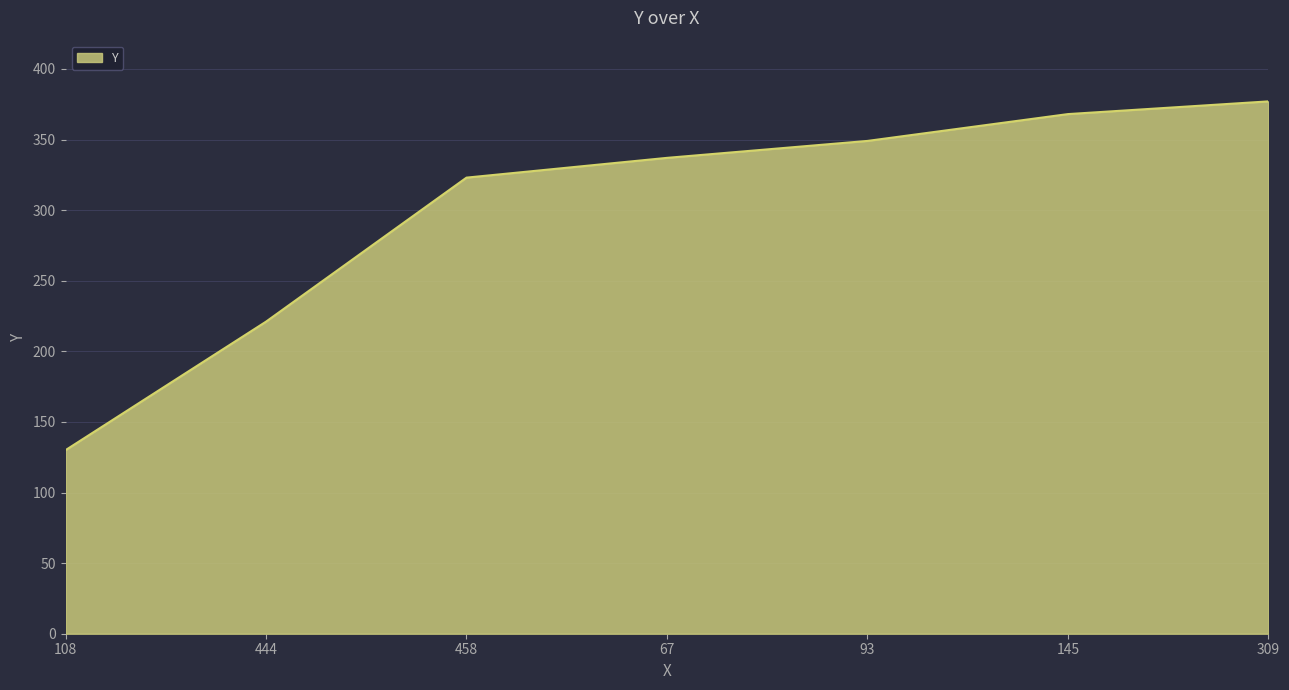

The chart shows a value of 76 at 309. True or false?

False